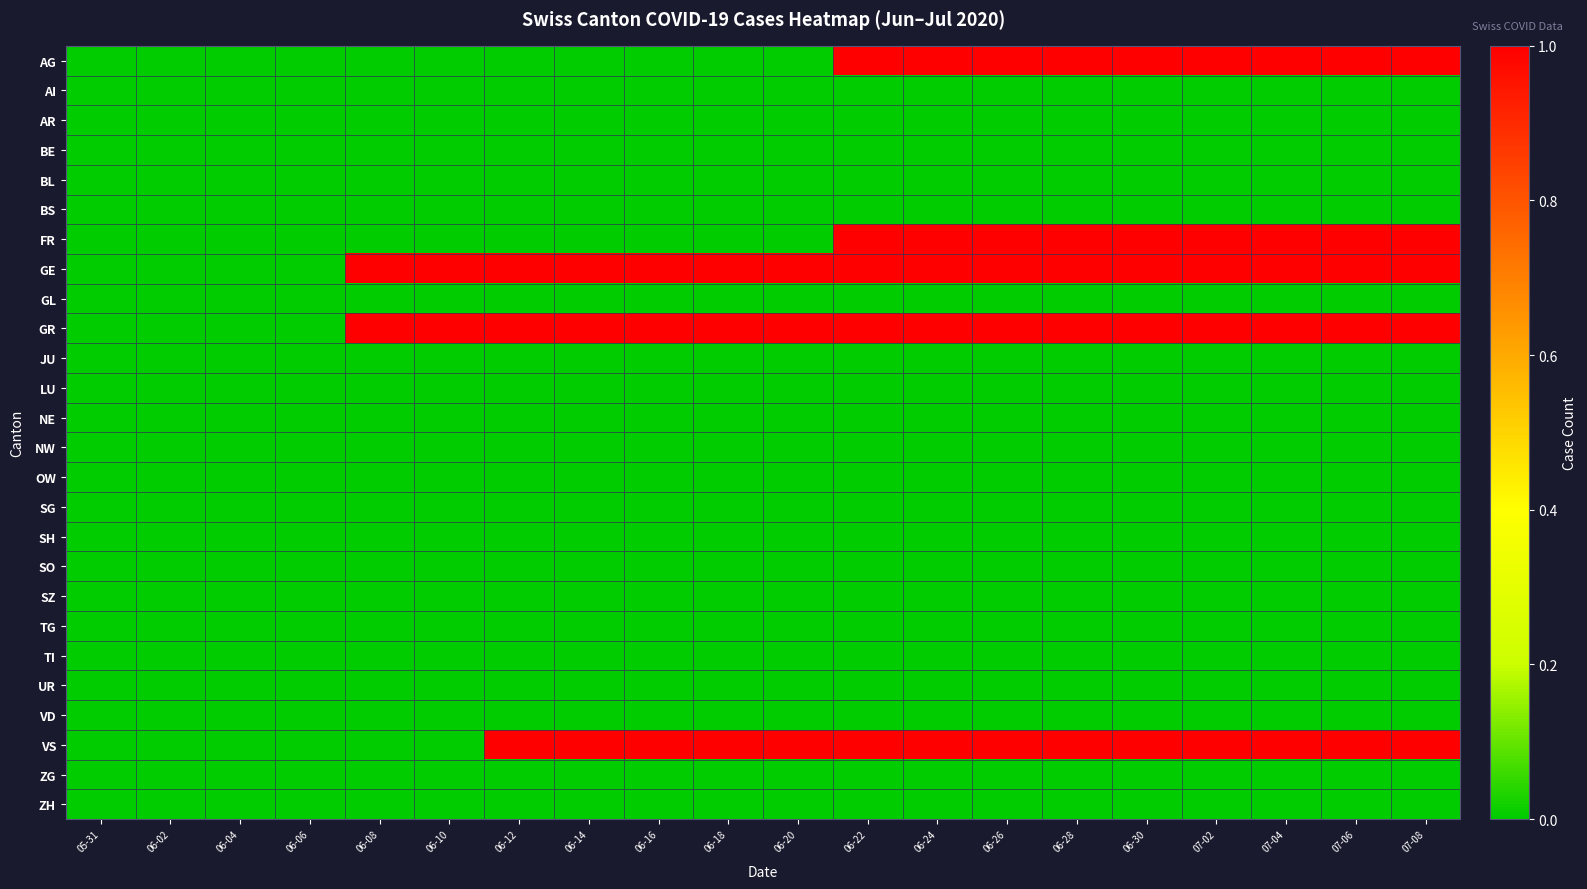

Reading right to left, what are all the values shown in this chart?

AG: 07-08=1	07-06=1	07-04=1	07-02=1	06-30=1	06-28=1	06-26=1	06-24=1	06-22=1	06-20=0	06-18=0	06-16=0	06-14=0	06-12=0	06-10=0	06-08=0	06-06=0	06-04=0	06-02=0	05-31=0
AI: 07-08=0	07-06=0	07-04=0	07-02=0	06-30=0	06-28=0	06-26=0	06-24=0	06-22=0	06-20=0	06-18=0	06-16=0	06-14=0	06-12=0	06-10=0	06-08=0	06-06=0	06-04=0	06-02=0	05-31=0
AR: 07-08=0	07-06=0	07-04=0	07-02=0	06-30=0	06-28=0	06-26=0	06-24=0	06-22=0	06-20=0	06-18=0	06-16=0	06-14=0	06-12=0	06-10=0	06-08=0	06-06=0	06-04=0	06-02=0	05-31=0
BE: 07-08=0	07-06=0	07-04=0	07-02=0	06-30=0	06-28=0	06-26=0	06-24=0	06-22=0	06-20=0	06-18=0	06-16=0	06-14=0	06-12=0	06-10=0	06-08=0	06-06=0	06-04=0	06-02=0	05-31=0
BL: 07-08=0	07-06=0	07-04=0	07-02=0	06-30=0	06-28=0	06-26=0	06-24=0	06-22=0	06-20=0	06-18=0	06-16=0	06-14=0	06-12=0	06-10=0	06-08=0	06-06=0	06-04=0	06-02=0	05-31=0
BS: 07-08=0	07-06=0	07-04=0	07-02=0	06-30=0	06-28=0	06-26=0	06-24=0	06-22=0	06-20=0	06-18=0	06-16=0	06-14=0	06-12=0	06-10=0	06-08=0	06-06=0	06-04=0	06-02=0	05-31=0
FR: 07-08=1	07-06=1	07-04=1	07-02=1	06-30=1	06-28=1	06-26=1	06-24=1	06-22=1	06-20=0	06-18=0	06-16=0	06-14=0	06-12=0	06-10=0	06-08=0	06-06=0	06-04=0	06-02=0	05-31=0
GE: 07-08=1	07-06=1	07-04=1	07-02=1	06-30=1	06-28=1	06-26=1	06-24=1	06-22=1	06-20=1	06-18=1	06-16=1	06-14=1	06-12=1	06-10=1	06-08=1	06-06=0	06-04=0	06-02=0	05-31=0
GL: 07-08=0	07-06=0	07-04=0	07-02=0	06-30=0	06-28=0	06-26=0	06-24=0	06-22=0	06-20=0	06-18=0	06-16=0	06-14=0	06-12=0	06-10=0	06-08=0	06-06=0	06-04=0	06-02=0	05-31=0
GR: 07-08=1	07-06=1	07-04=1	07-02=1	06-30=1	06-28=1	06-26=1	06-24=1	06-22=1	06-20=1	06-18=1	06-16=1	06-14=1	06-12=1	06-10=1	06-08=1	06-06=0	06-04=0	06-02=0	05-31=0
JU: 07-08=0	07-06=0	07-04=0	07-02=0	06-30=0	06-28=0	06-26=0	06-24=0	06-22=0	06-20=0	06-18=0	06-16=0	06-14=0	06-12=0	06-10=0	06-08=0	06-06=0	06-04=0	06-02=0	05-31=0
LU: 07-08=0	07-06=0	07-04=0	07-02=0	06-30=0	06-28=0	06-26=0	06-24=0	06-22=0	06-20=0	06-18=0	06-16=0	06-14=0	06-12=0	06-10=0	06-08=0	06-06=0	06-04=0	06-02=0	05-31=0
NE: 07-08=0	07-06=0	07-04=0	07-02=0	06-30=0	06-28=0	06-26=0	06-24=0	06-22=0	06-20=0	06-18=0	06-16=0	06-14=0	06-12=0	06-10=0	06-08=0	06-06=0	06-04=0	06-02=0	05-31=0
NW: 07-08=0	07-06=0	07-04=0	07-02=0	06-30=0	06-28=0	06-26=0	06-24=0	06-22=0	06-20=0	06-18=0	06-16=0	06-14=0	06-12=0	06-10=0	06-08=0	06-06=0	06-04=0	06-02=0	05-31=0
OW: 07-08=0	07-06=0	07-04=0	07-02=0	06-30=0	06-28=0	06-26=0	06-24=0	06-22=0	06-20=0	06-18=0	06-16=0	06-14=0	06-12=0	06-10=0	06-08=0	06-06=0	06-04=0	06-02=0	05-31=0
SG: 07-08=0	07-06=0	07-04=0	07-02=0	06-30=0	06-28=0	06-26=0	06-24=0	06-22=0	06-20=0	06-18=0	06-16=0	06-14=0	06-12=0	06-10=0	06-08=0	06-06=0	06-04=0	06-02=0	05-31=0
SH: 07-08=0	07-06=0	07-04=0	07-02=0	06-30=0	06-28=0	06-26=0	06-24=0	06-22=0	06-20=0	06-18=0	06-16=0	06-14=0	06-12=0	06-10=0	06-08=0	06-06=0	06-04=0	06-02=0	05-31=0
SO: 07-08=0	07-06=0	07-04=0	07-02=0	06-30=0	06-28=0	06-26=0	06-24=0	06-22=0	06-20=0	06-18=0	06-16=0	06-14=0	06-12=0	06-10=0	06-08=0	06-06=0	06-04=0	06-02=0	05-31=0
SZ: 07-08=0	07-06=0	07-04=0	07-02=0	06-30=0	06-28=0	06-26=0	06-24=0	06-22=0	06-20=0	06-18=0	06-16=0	06-14=0	06-12=0	06-10=0	06-08=0	06-06=0	06-04=0	06-02=0	05-31=0
TG: 07-08=0	07-06=0	07-04=0	07-02=0	06-30=0	06-28=0	06-26=0	06-24=0	06-22=0	06-20=0	06-18=0	06-16=0	06-14=0	06-12=0	06-10=0	06-08=0	06-06=0	06-04=0	06-02=0	05-31=0
TI: 07-08=0	07-06=0	07-04=0	07-02=0	06-30=0	06-28=0	06-26=0	06-24=0	06-22=0	06-20=0	06-18=0	06-16=0	06-14=0	06-12=0	06-10=0	06-08=0	06-06=0	06-04=0	06-02=0	05-31=0
UR: 07-08=0	07-06=0	07-04=0	07-02=0	06-30=0	06-28=0	06-26=0	06-24=0	06-22=0	06-20=0	06-18=0	06-16=0	06-14=0	06-12=0	06-10=0	06-08=0	06-06=0	06-04=0	06-02=0	05-31=0
VD: 07-08=0	07-06=0	07-04=0	07-02=0	06-30=0	06-28=0	06-26=0	06-24=0	06-22=0	06-20=0	06-18=0	06-16=0	06-14=0	06-12=0	06-10=0	06-08=0	06-06=0	06-04=0	06-02=0	05-31=0
VS: 07-08=1	07-06=1	07-04=1	07-02=1	06-30=1	06-28=1	06-26=1	06-24=1	06-22=1	06-20=1	06-18=1	06-16=1	06-14=1	06-12=1	06-10=0	06-08=0	06-06=0	06-04=0	06-02=0	05-31=0
ZG: 07-08=0	07-06=0	07-04=0	07-02=0	06-30=0	06-28=0	06-26=0	06-24=0	06-22=0	06-20=0	06-18=0	06-16=0	06-14=0	06-12=0	06-10=0	06-08=0	06-06=0	06-04=0	06-02=0	05-31=0
ZH: 07-08=0	07-06=0	07-04=0	07-02=0	06-30=0	06-28=0	06-26=0	06-24=0	06-22=0	06-20=0	06-18=0	06-16=0	06-14=0	06-12=0	06-10=0	06-08=0	06-06=0	06-04=0	06-02=0	05-31=0